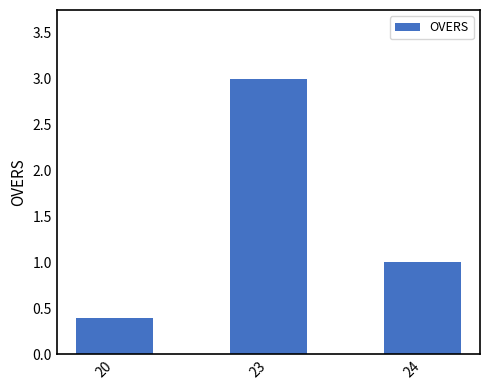

What is the sum of all values?

4.4